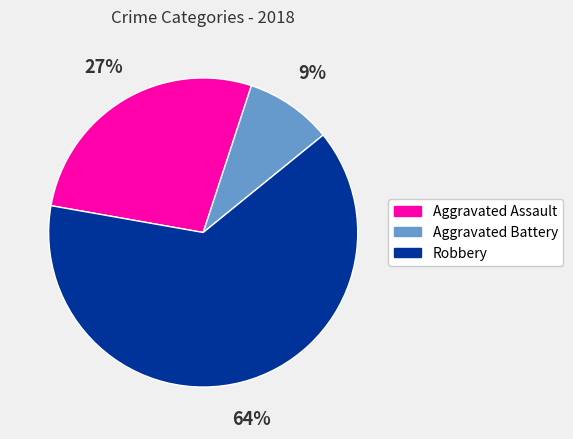

Rank the categories by value from lowest to highest.

Aggravated Battery, Aggravated Assault, Robbery